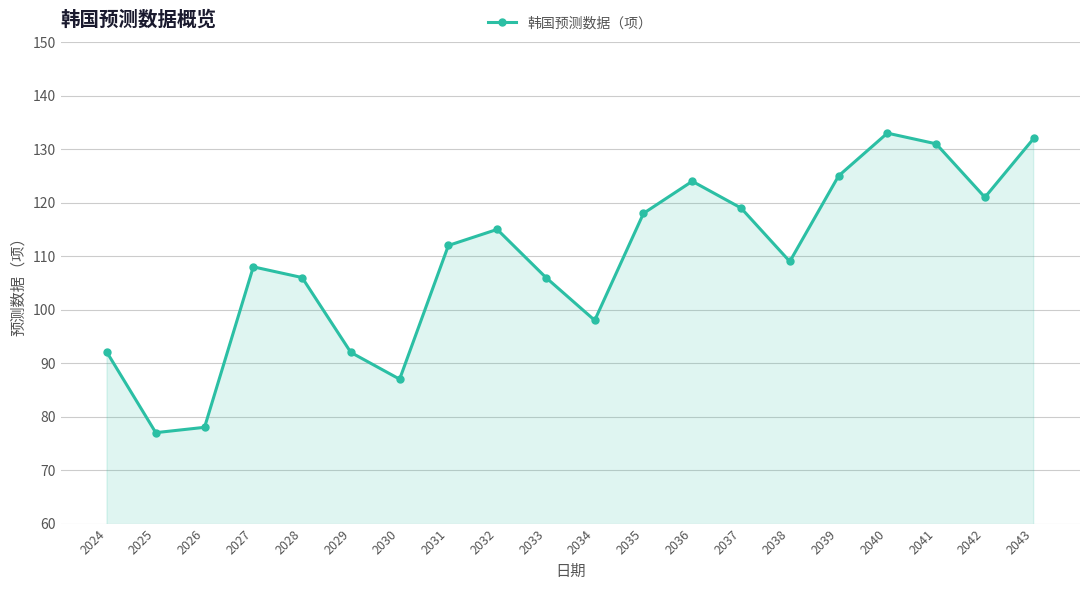

Reading left to right, extract all data points from this chart.

92	77	78	108	106	92	87	112	115	106	98	118	124	119	109	125	133	131	121	132